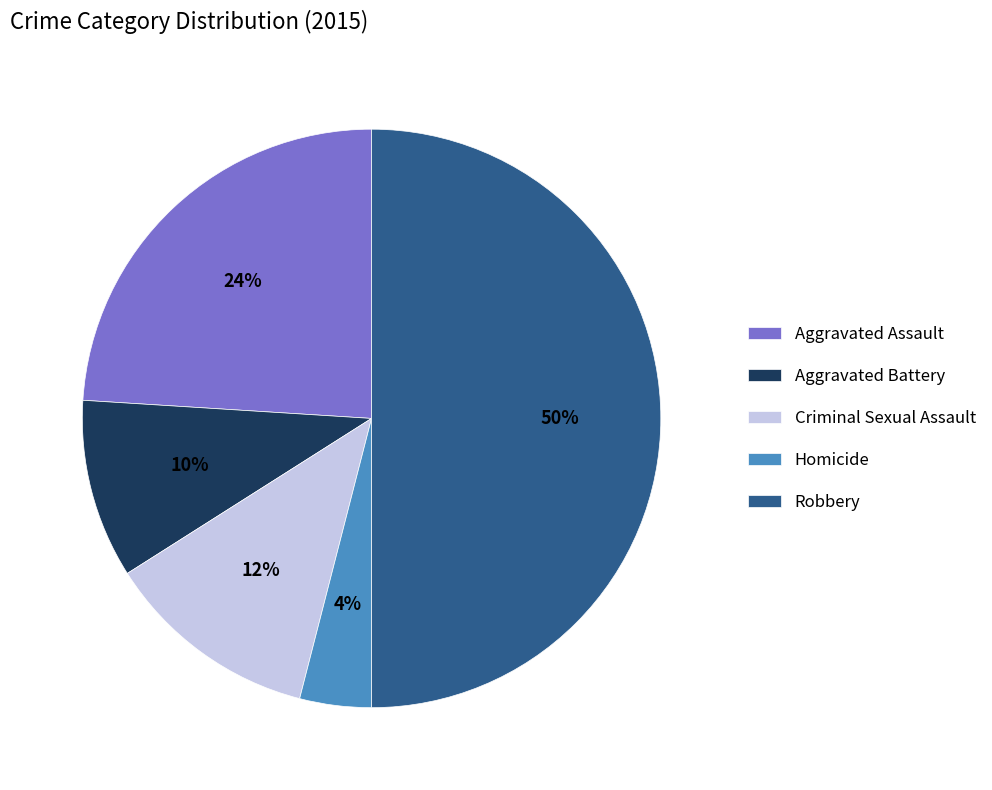

Does Criminal Sexual Assault represent more than half of the total?

No